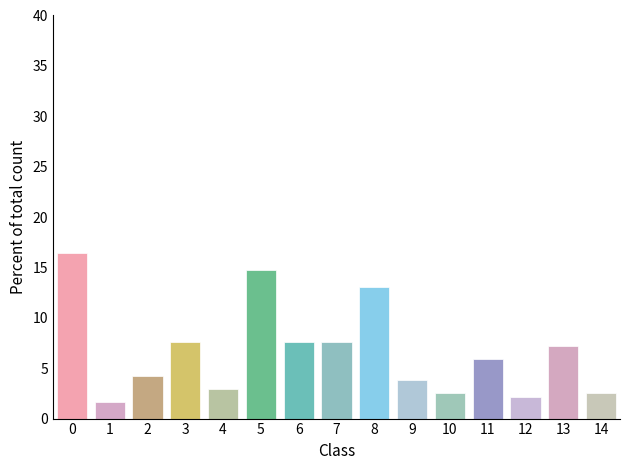

Reading left to right, list every bar in this chart as the range it spans on the x-axis followed by its height. The values are not printed on the chart, so give them approximately, as read against the axis.

-0.5 to 0.5: 16.5
0.5 to 1.5: 1.5
1.5 to 2.5: 4.0
2.5 to 3.5: 7.5
3.5 to 4.5: 3.0
4.5 to 5.5: 15.0
5.5 to 6.5: 7.5
6.5 to 7.5: 7.5
7.5 to 8.5: 13.0
8.5 to 9.5: 4.0
9.5 to 10.5: 2.5
10.5 to 11.5: 6.0
11.5 to 12.5: 2.0
12.5 to 13.5: 7.0
13.5 to 14.5: 2.5